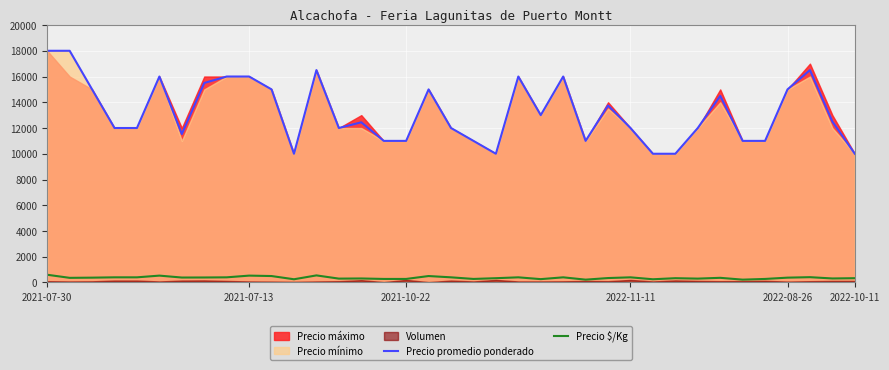

What is the highest value of the Precio promedio ponderado series?

18000